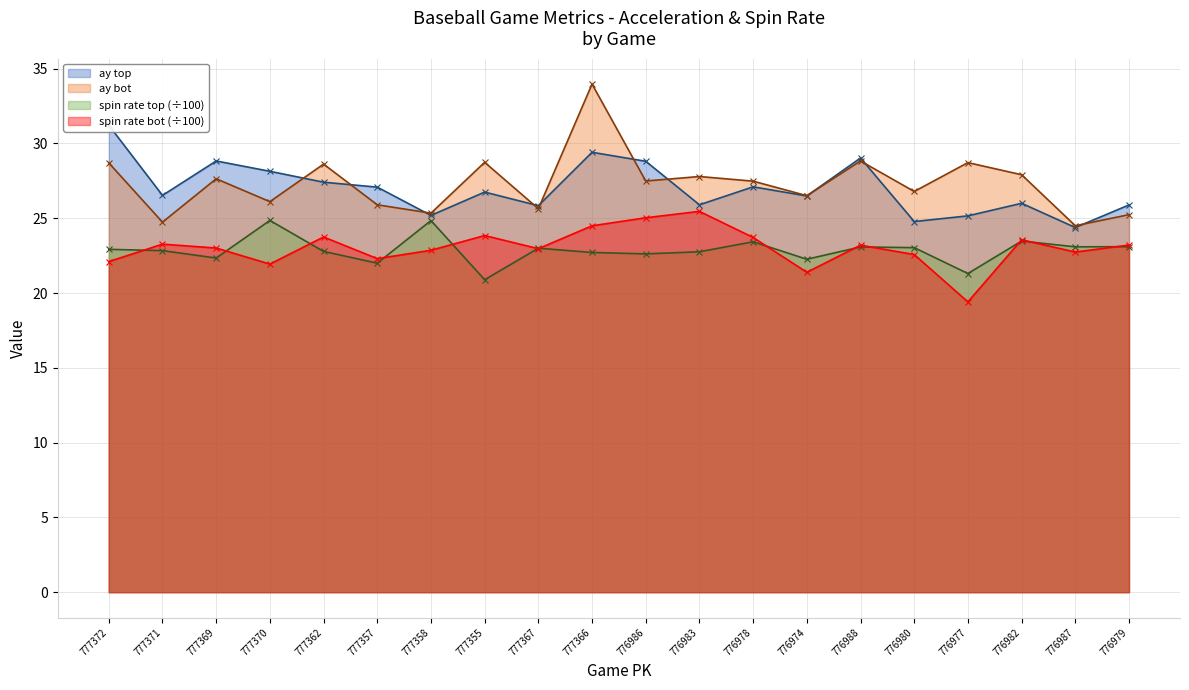

What is the total value across all series at 777370?

101.0